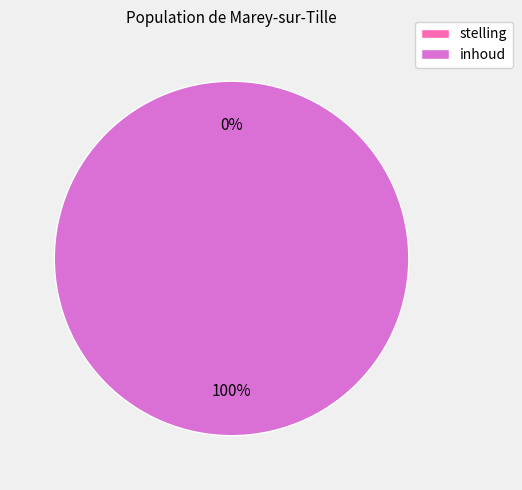

Does inhoud represent more than half of the total?

Yes